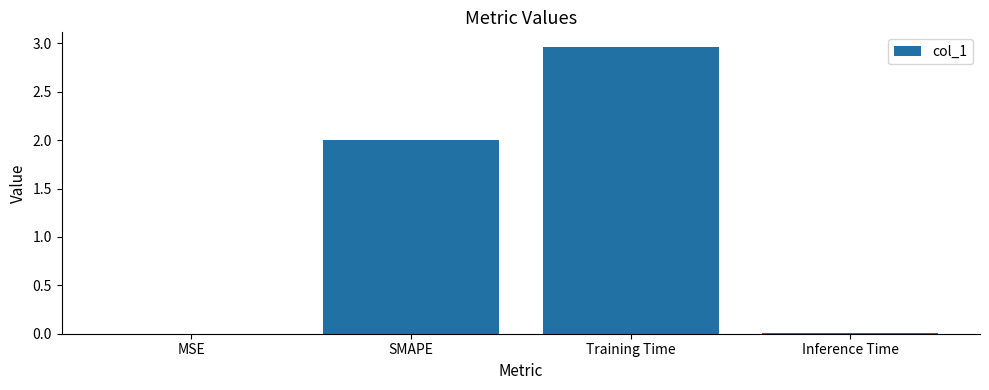

What is the average value?

1.2